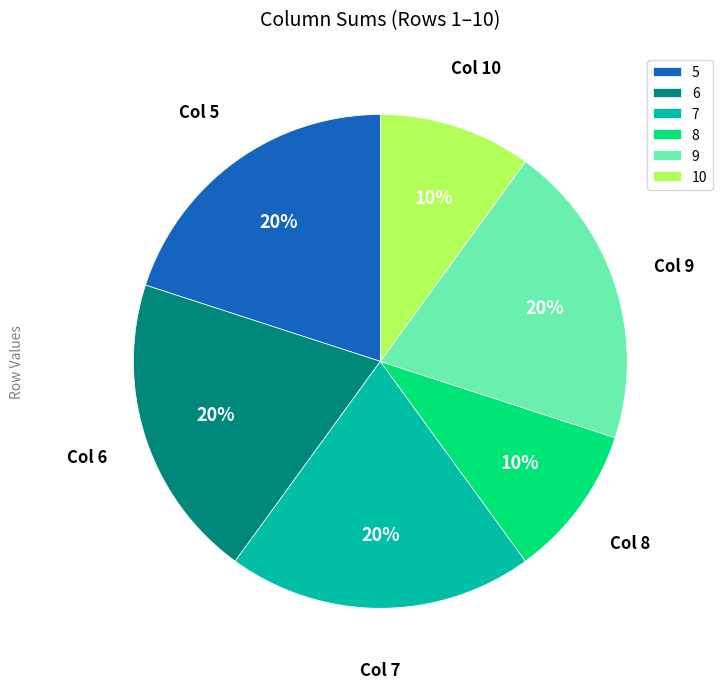

Does any single category account for the majority?

No